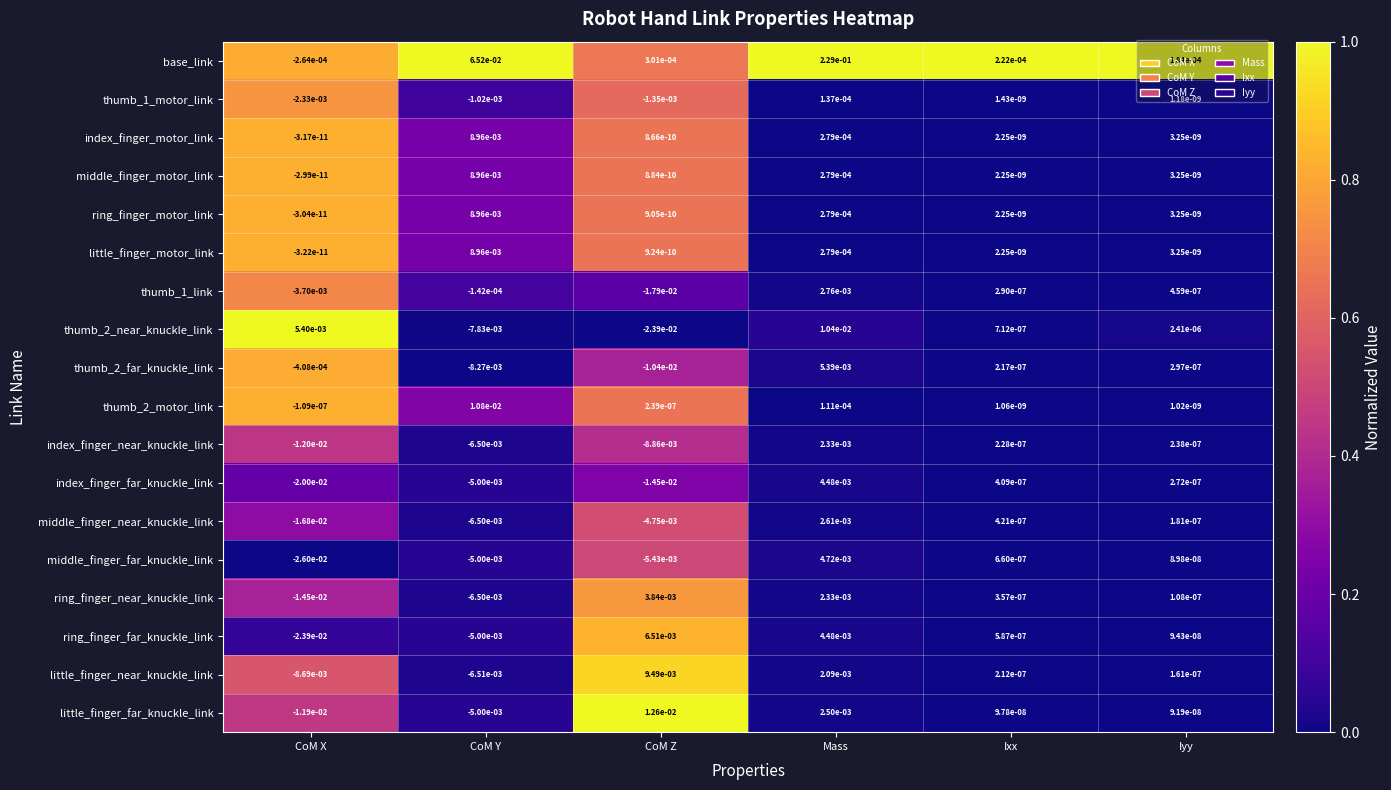

How many data points does each series have?

6